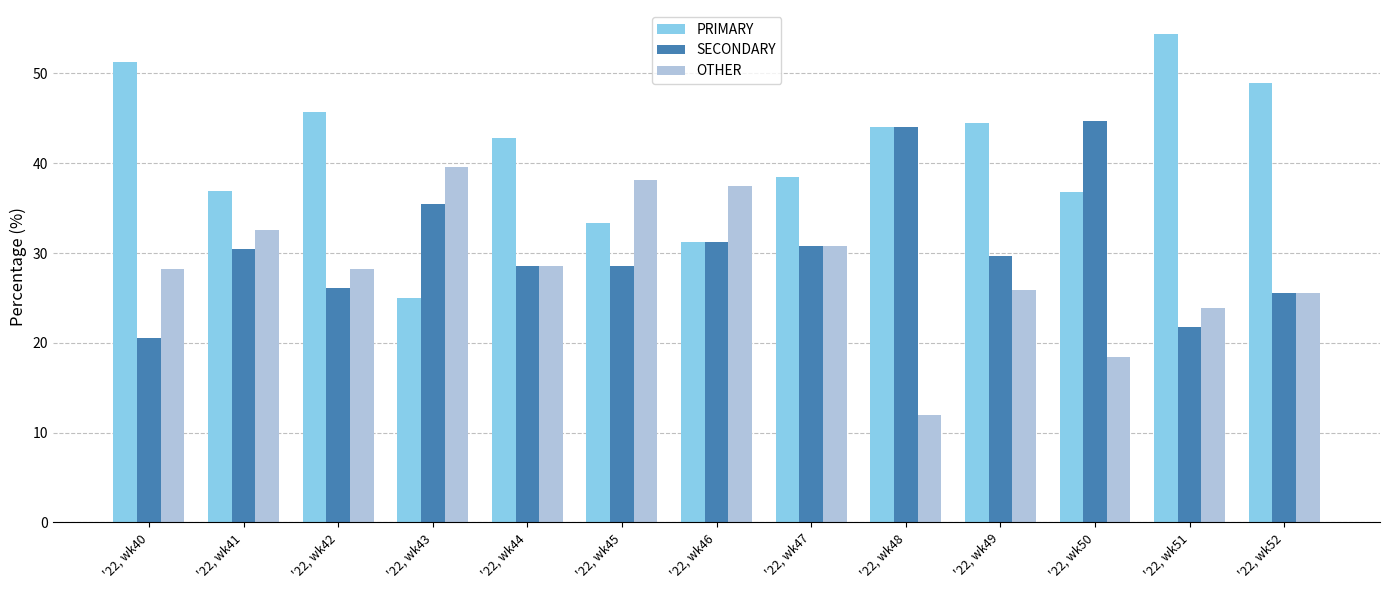

Rank the categories by OTHER value from highest to lowest.

'22, wk43, '22, wk45, '22, wk46, '22, wk41, '22, wk47, '22, wk44, '22, wk42, '22, wk40, '22, wk49, '22, wk52, '22, wk51, '22, wk50, '22, wk48